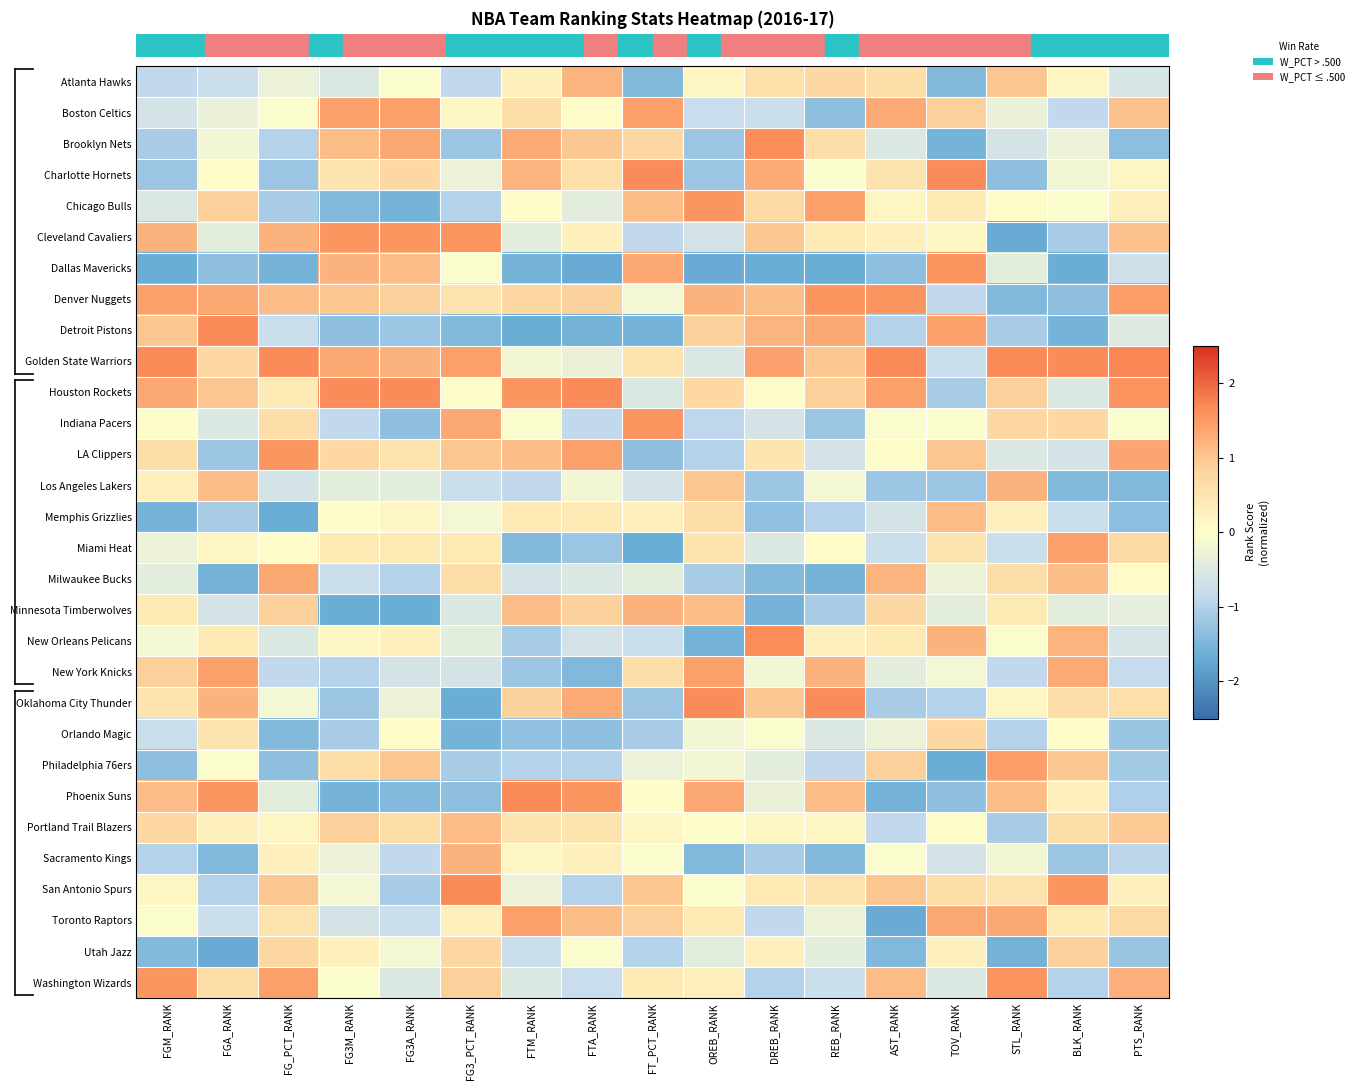

What is the minimum value shown in the chart?

-1.7